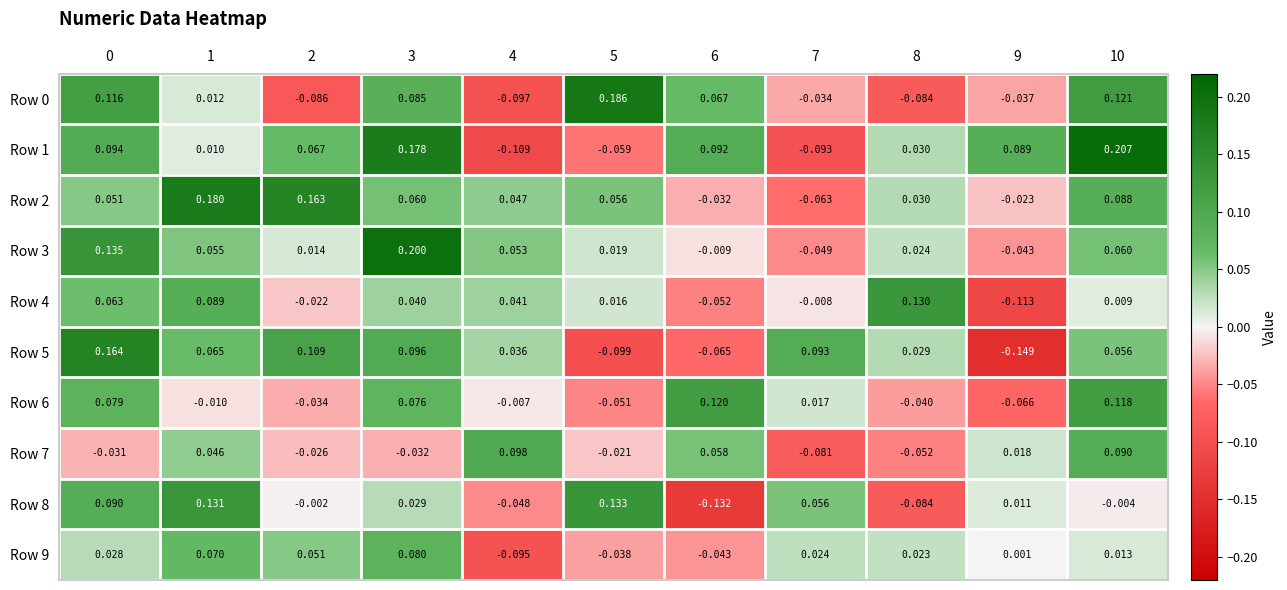

Which series has the largest total across all categories?

Row 2